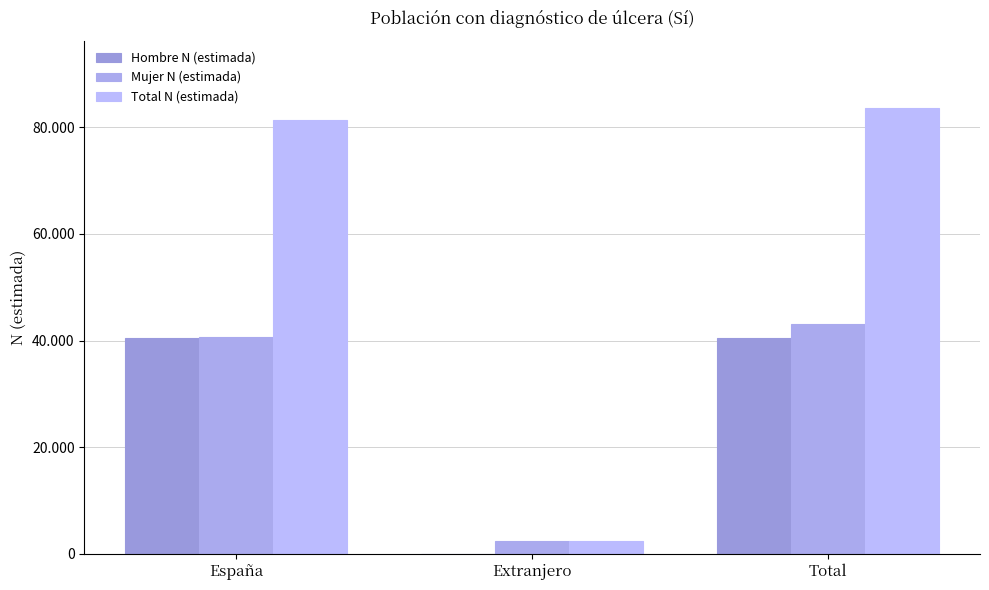

Which series has the largest total across all categories?

Total N (estimada)